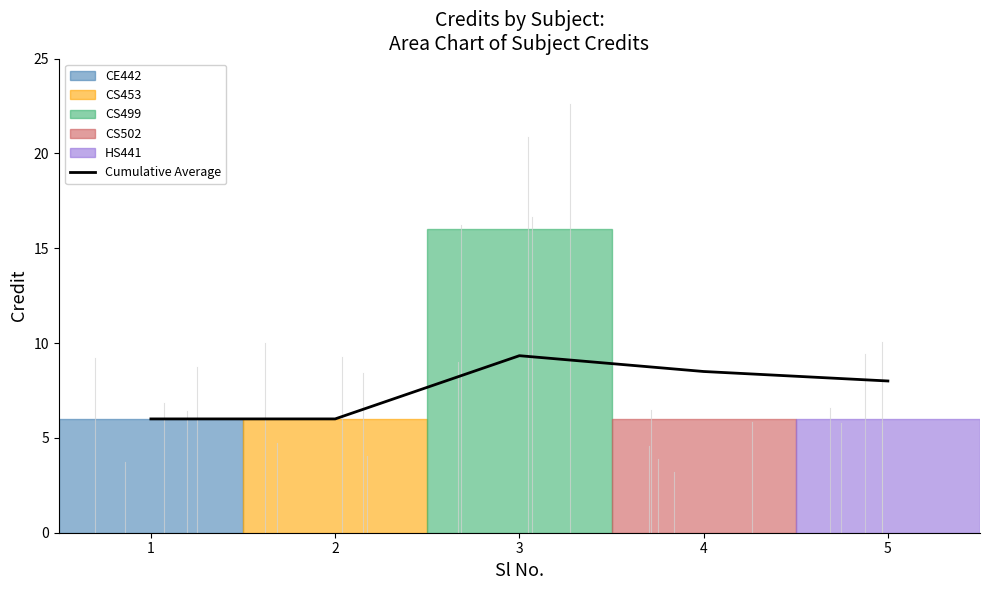

What is the value of the 5th point from the left?

8.0